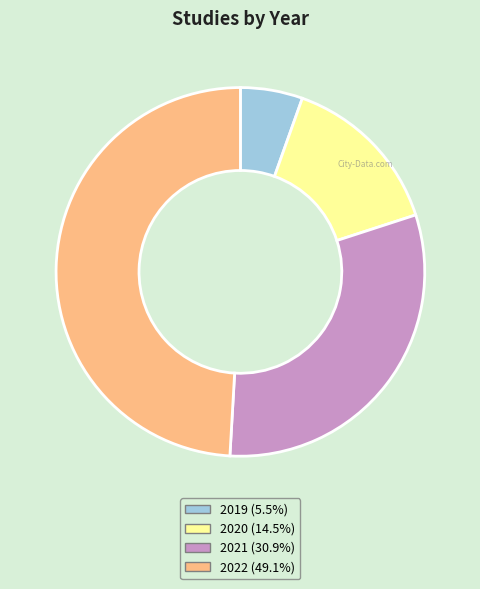

Does 2020 represent more than half of the total?

No